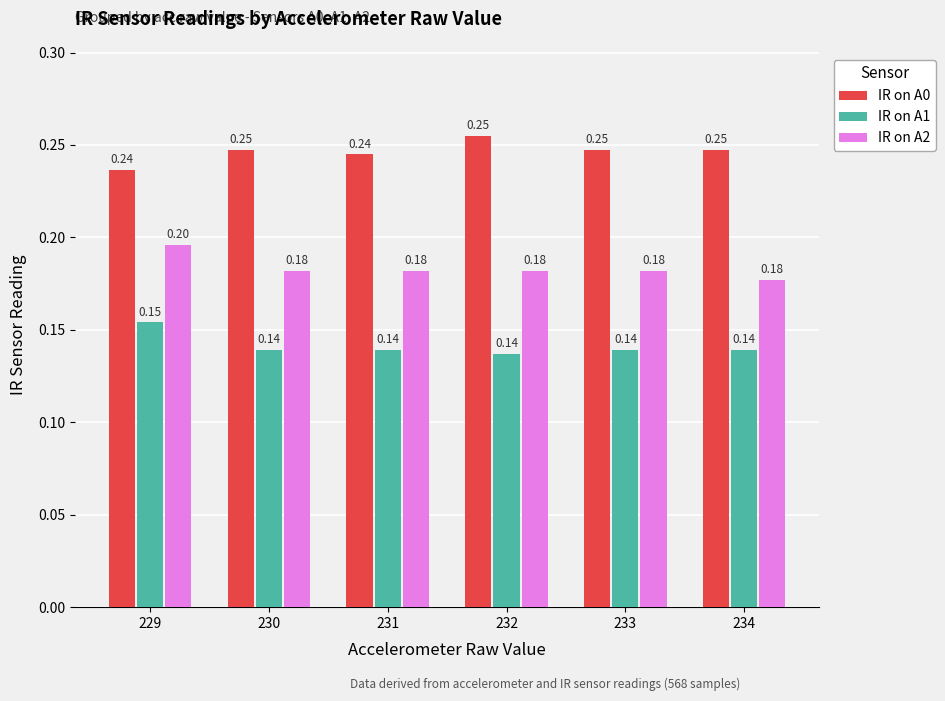

What is the total value across all series at 232?

0.6